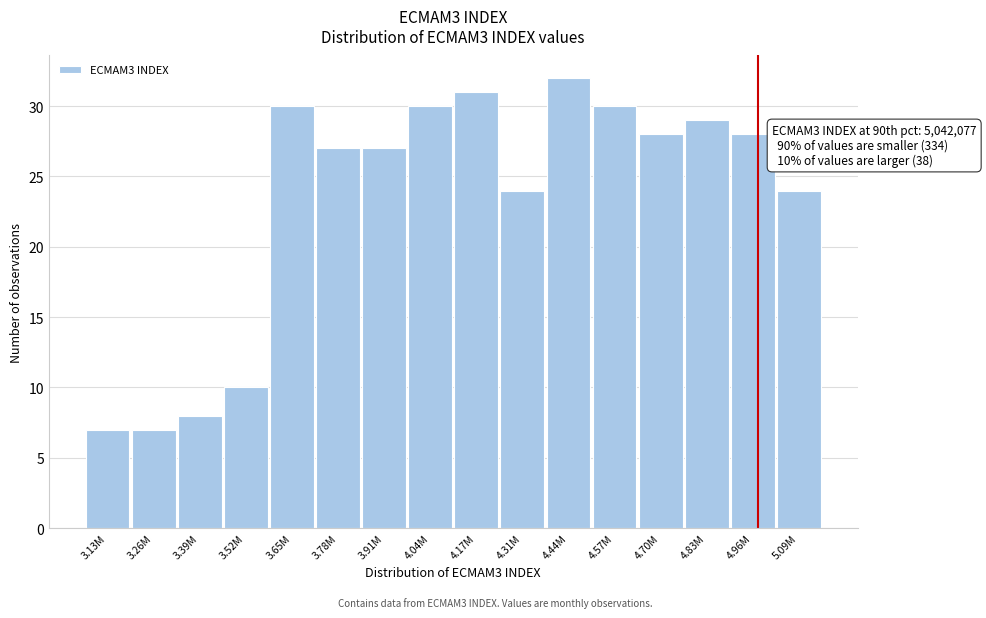

Reading left to right, list all the values displayed in this chart.

7	7	8	10	30	27	27	30	31	24	32	30	28	29	28	24